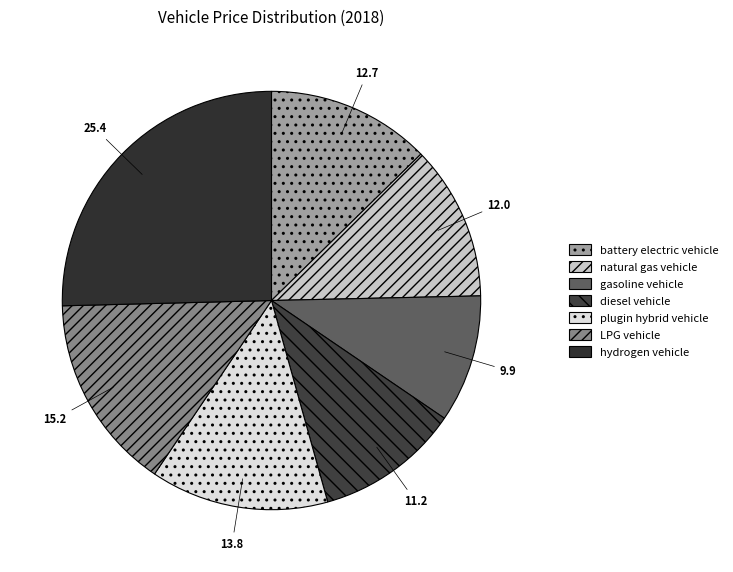

How many slices are in this pie chart?

7